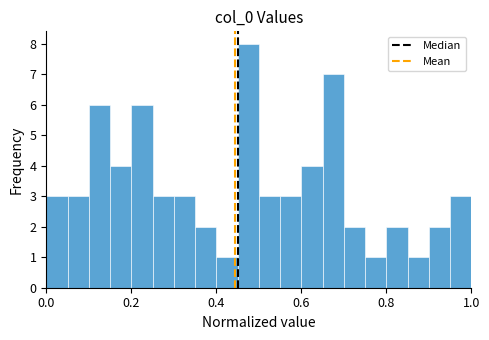

Read against the x-axis, roughly where is the centre of the tallest bar?

0.48